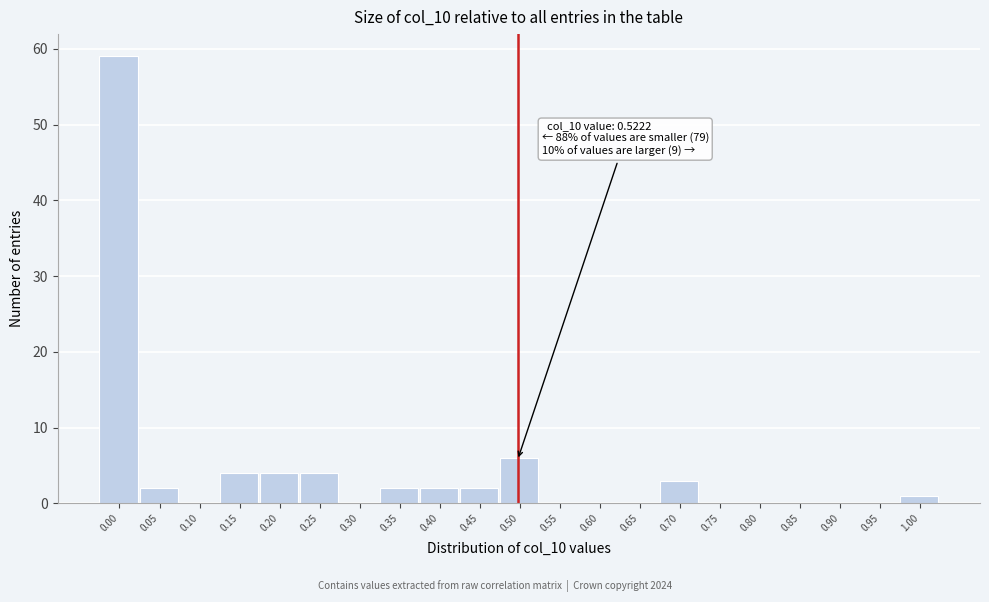

Reading right to left, extract all data points from this chart.

1.00=1	0.95=0	0.90=0	0.85=0	0.80=0	0.75=0	0.70=3	0.65=0	0.60=0	0.55=0	0.50=6	0.45=2	0.40=2	0.35=2	0.30=0	0.25=4	0.20=4	0.15=4	0.10=0	0.05=2	0.00=59